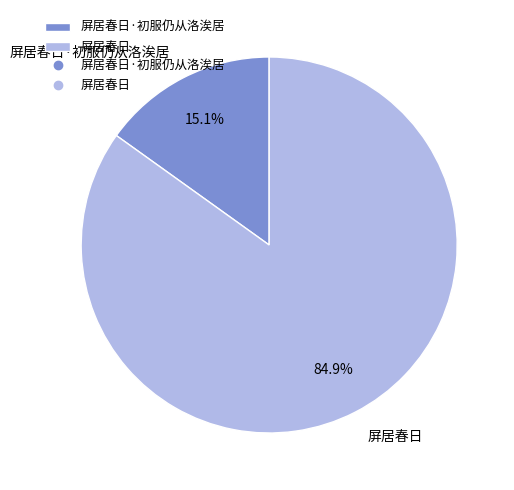

To the nearest percent, what is the average slice percentage?

50%